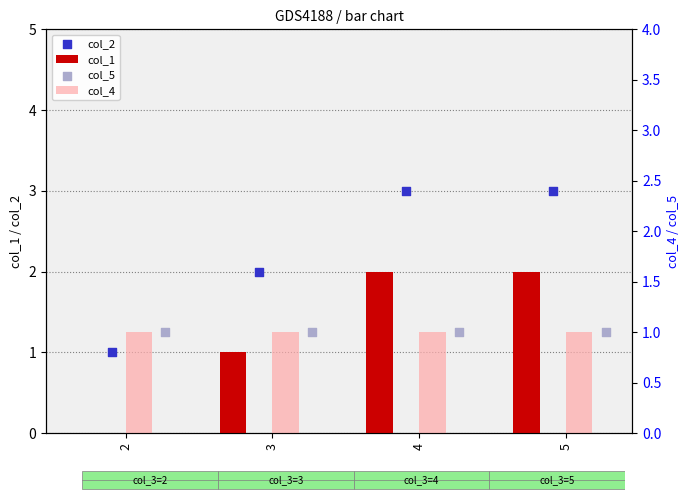

Which series contains the highest Y value?

col_2